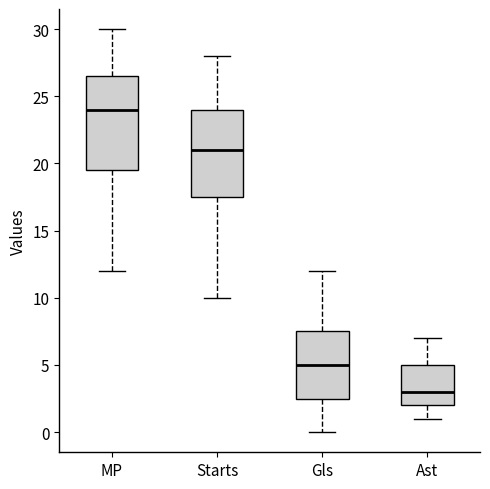

Which box's median line is the lowest?

Ast